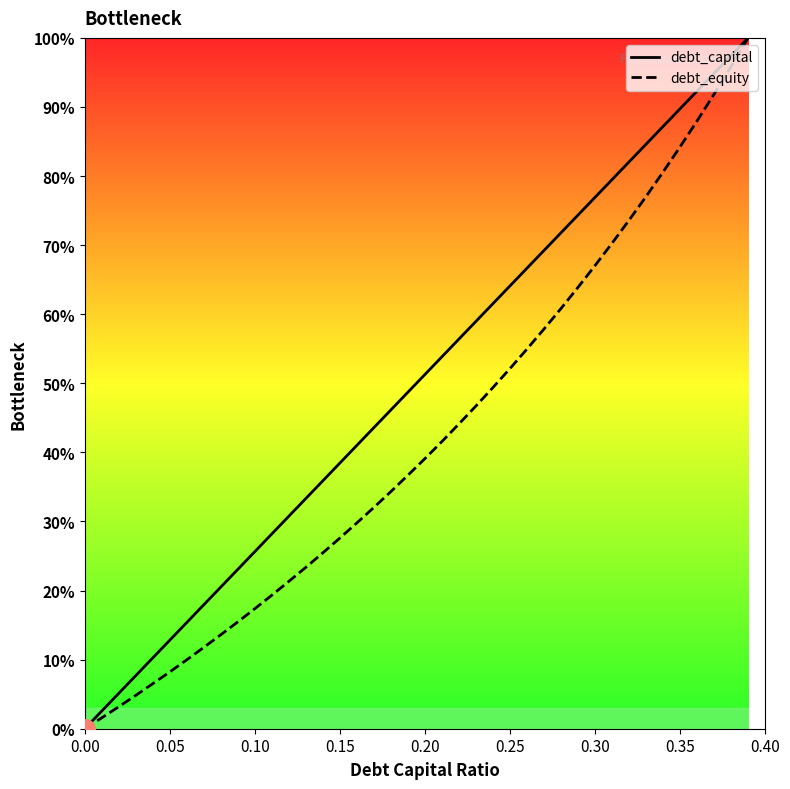

At how many categories does at least one series exceed 55?

18